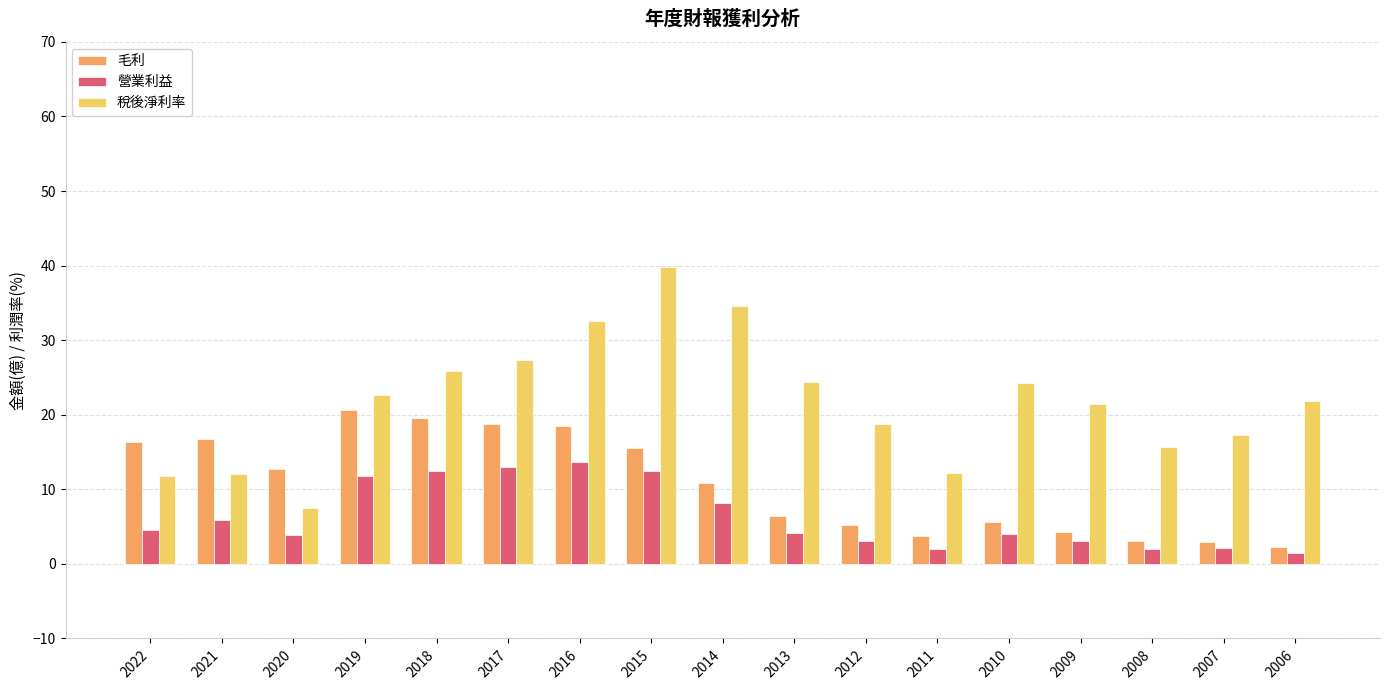

What is the approximate value of 毛利 at 2013?

6.5